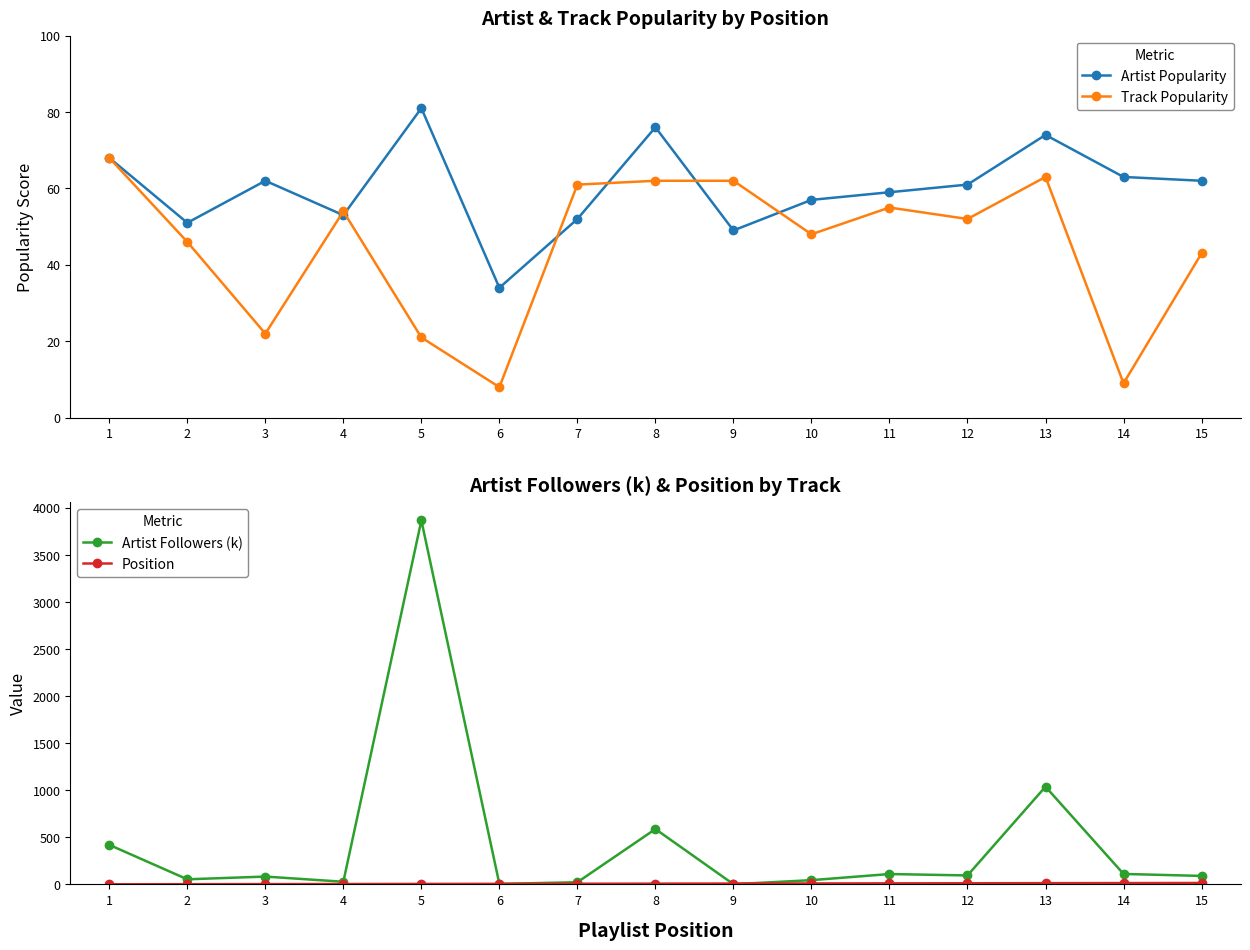

At how many categories does at least one series exceed 702?

2